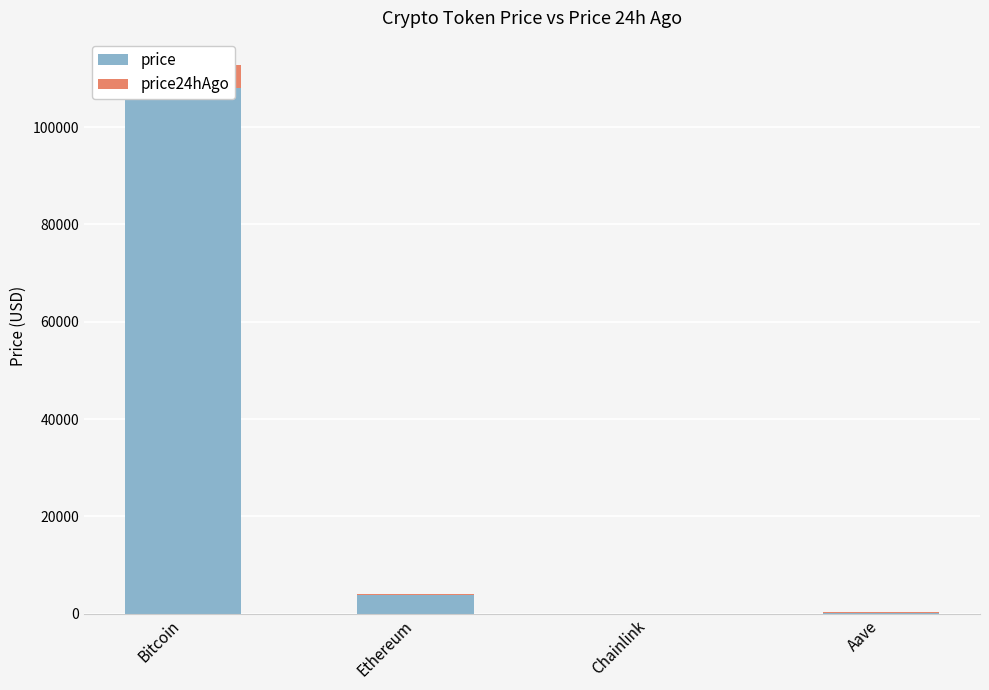

The value of price24hAgo at Aave is 11.1. True or false?

True